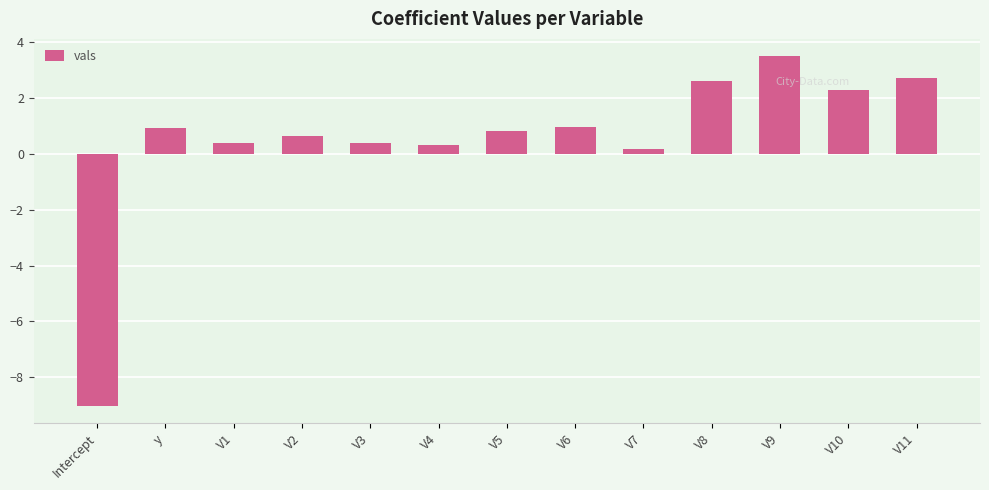

How many negative values are there?

1